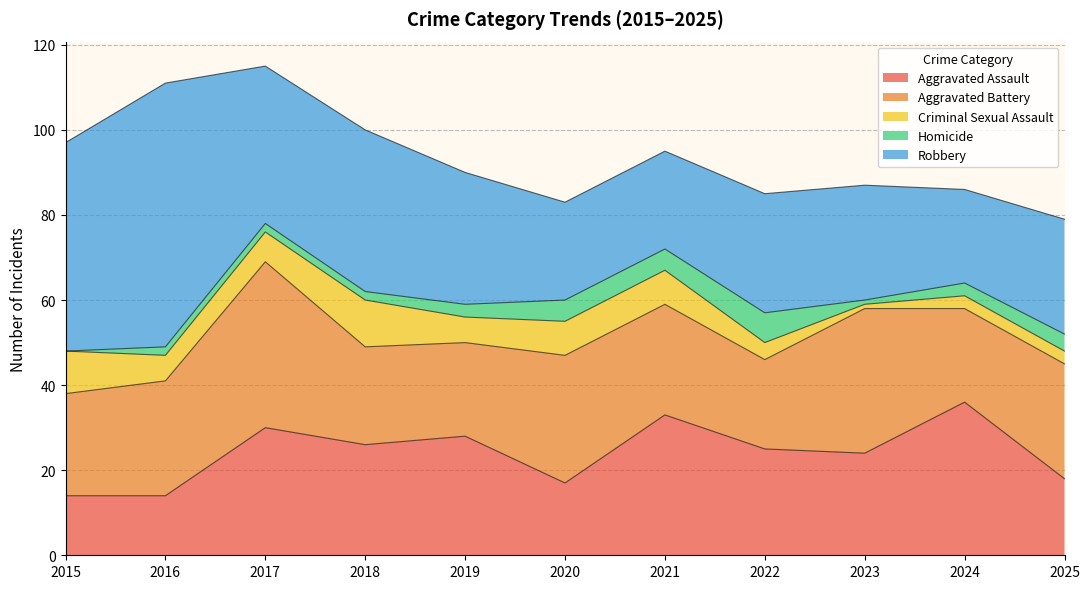

What is the difference between the highest and lowest values at 2021?

28